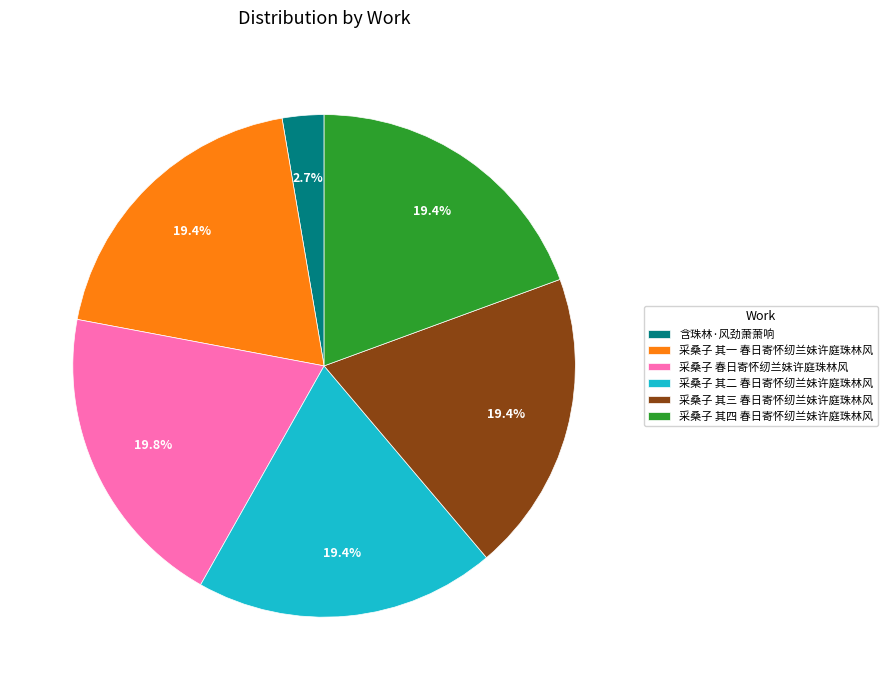

Is the sum of 采桑子 春日寄怀纫兰妹许庭珠林风 and 含珠林·风劲萧萧响 greater than half?

No